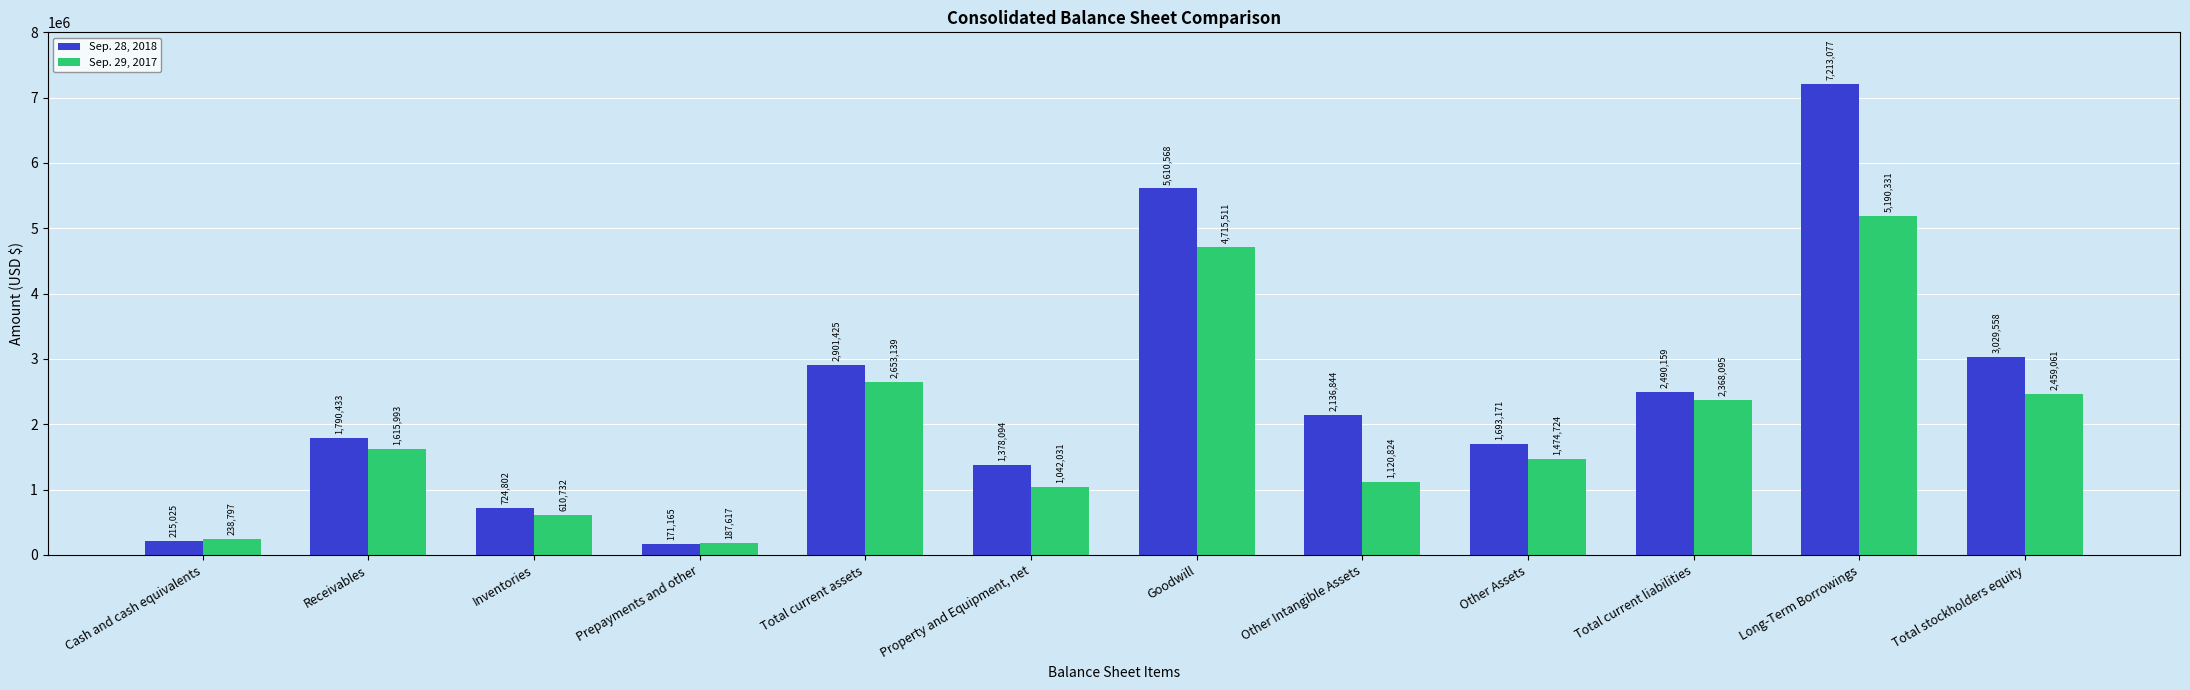

Which category has the lowest value across all series?

Prepayments and other